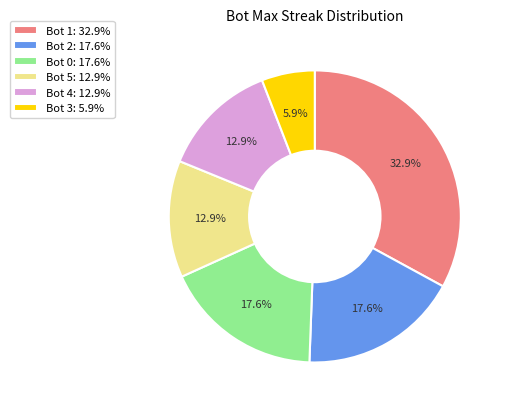

Is it true that Bot 4 is 13% of the pie?

True